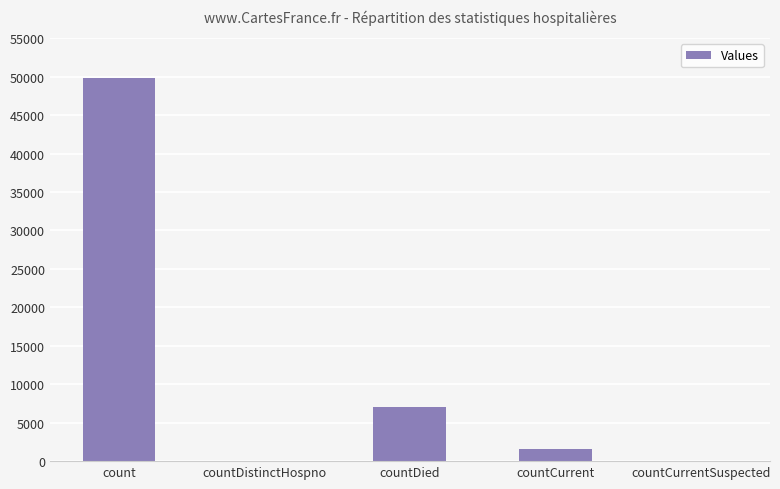

What is the sum of all values?

58447